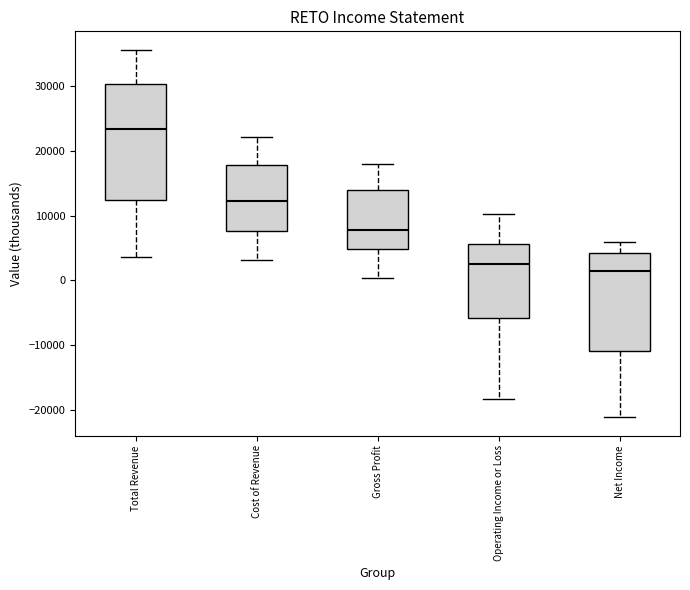

Where does the upper whisker of the box for Net Income end on the y-axis? The values are not printed on the chart, so give them approximately, as read against the axis.

6000